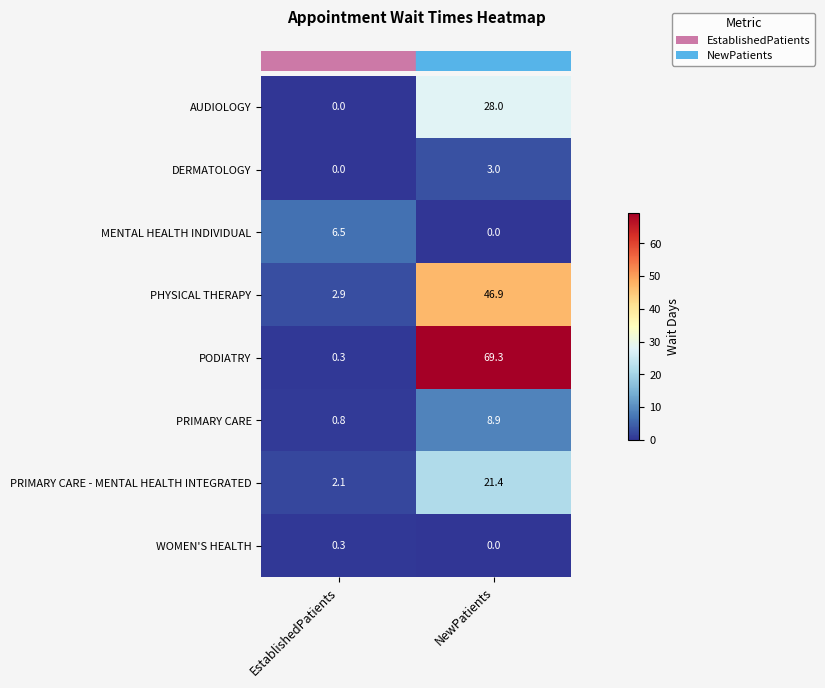

What is the greatest value displayed?

69.3